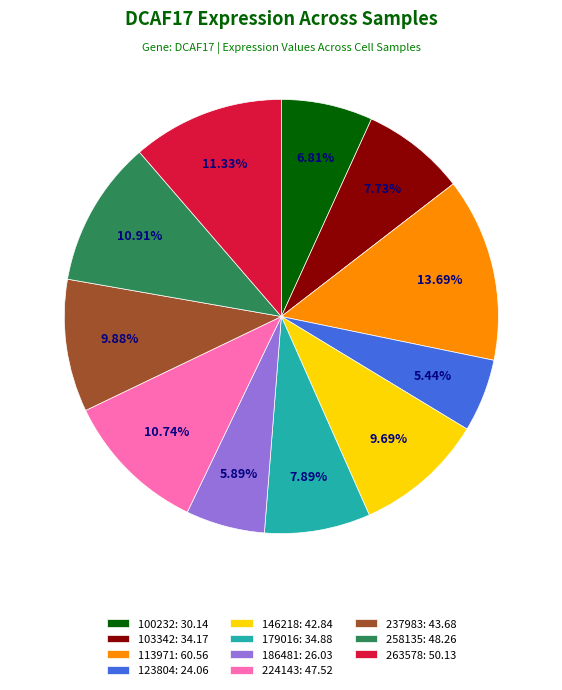

To the nearest percent, what percentage of the pie is 258135?

11%